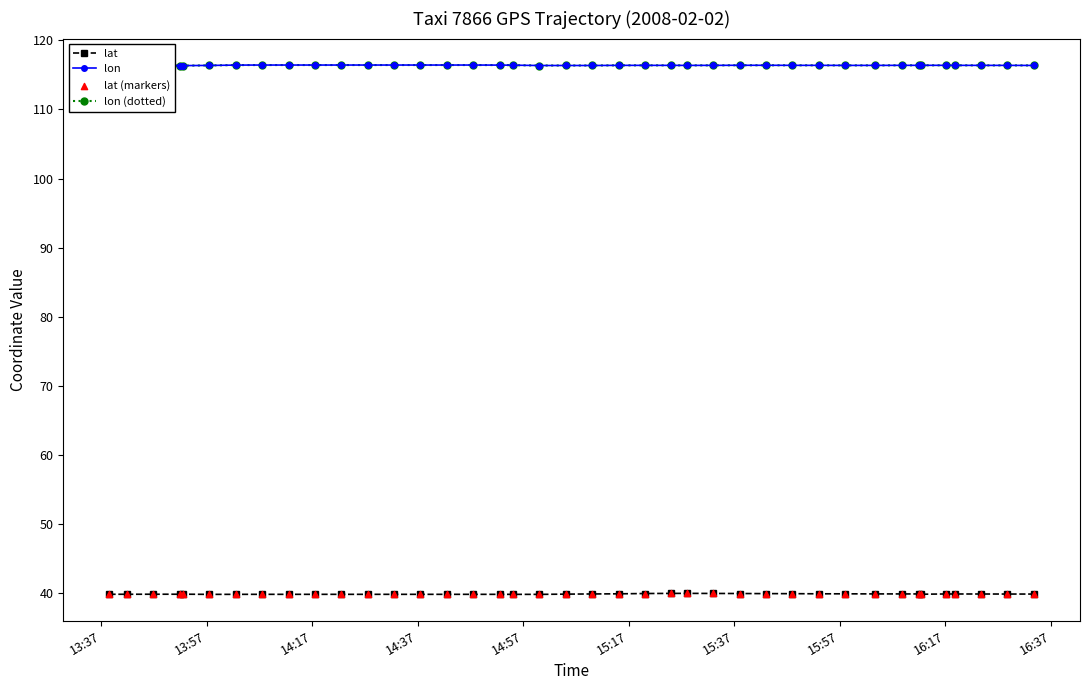

Does the chart have visible grid lines?

No